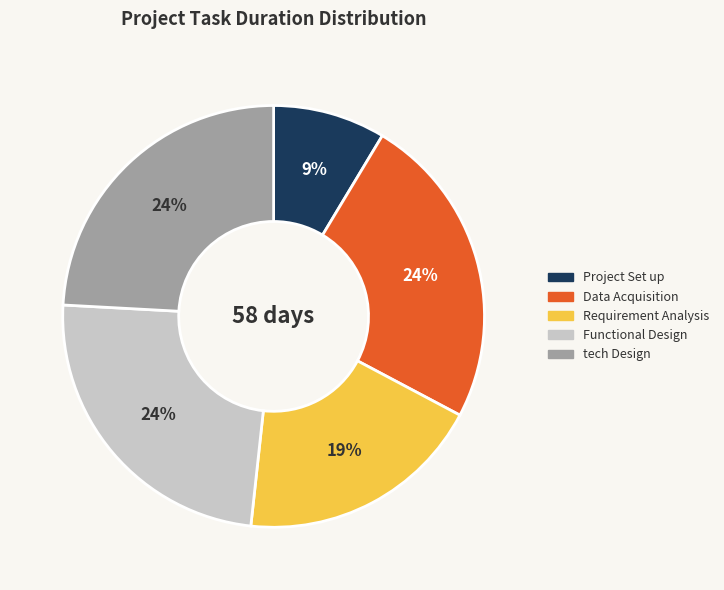

Between Requirement Analysis and tech Design, which is larger?

tech Design